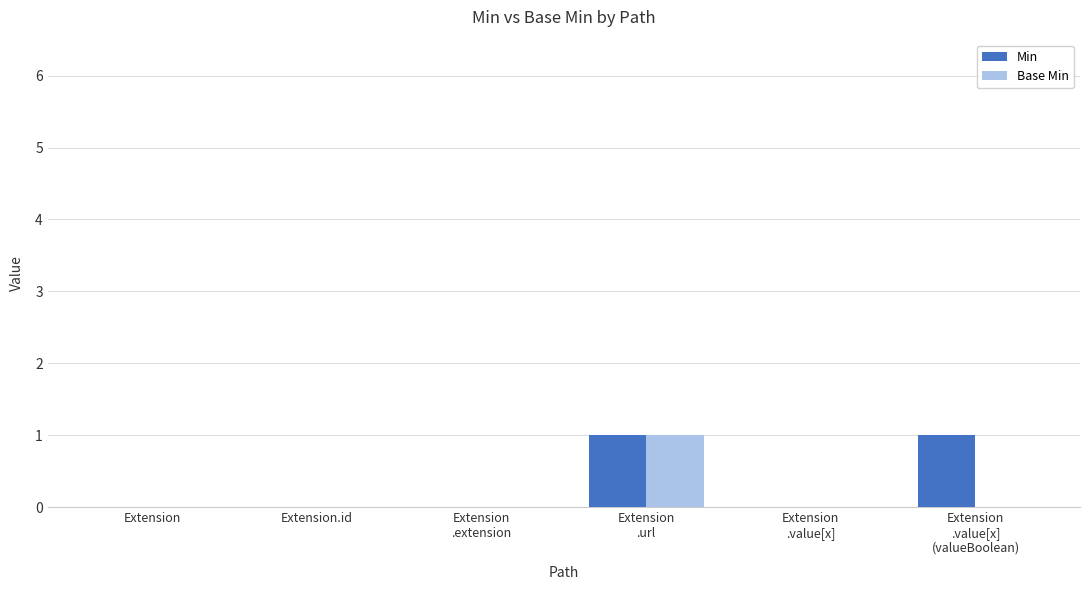

What are all the series names shown in the legend?

Min, Base Min